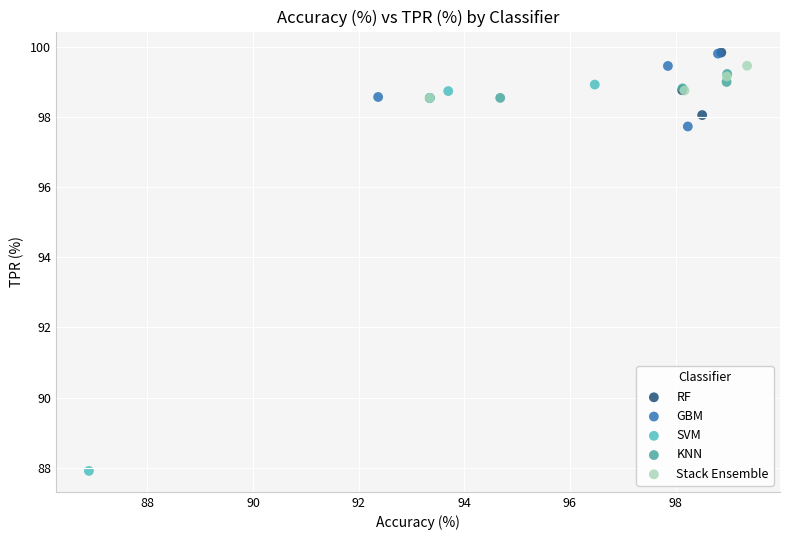

Which series has the largest Y range (max minus min)?

SVM